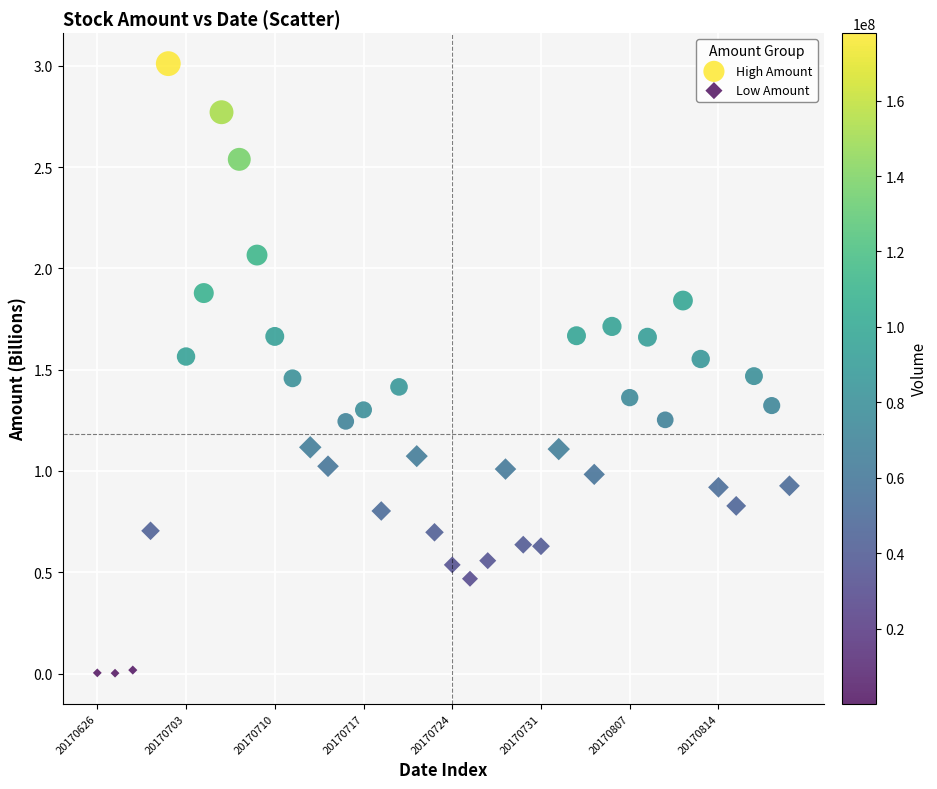

Which series has the widest spread of Y values?

High Amount